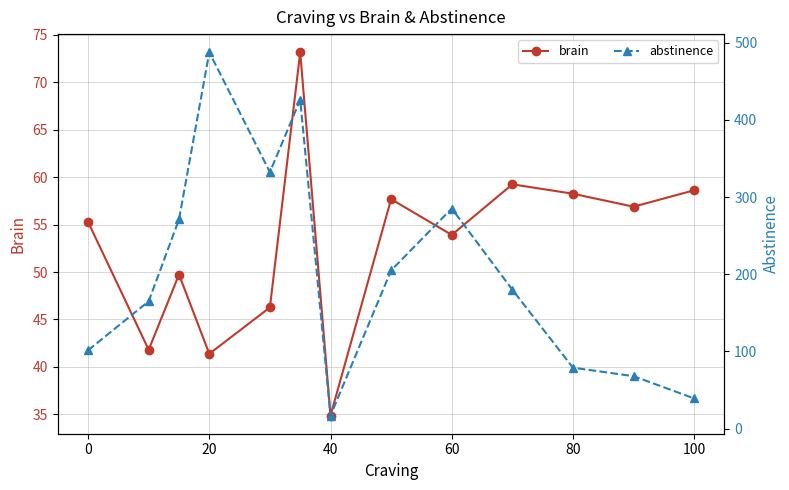

Which series ends up on top after the final intersection of brain and abstinence?

brain